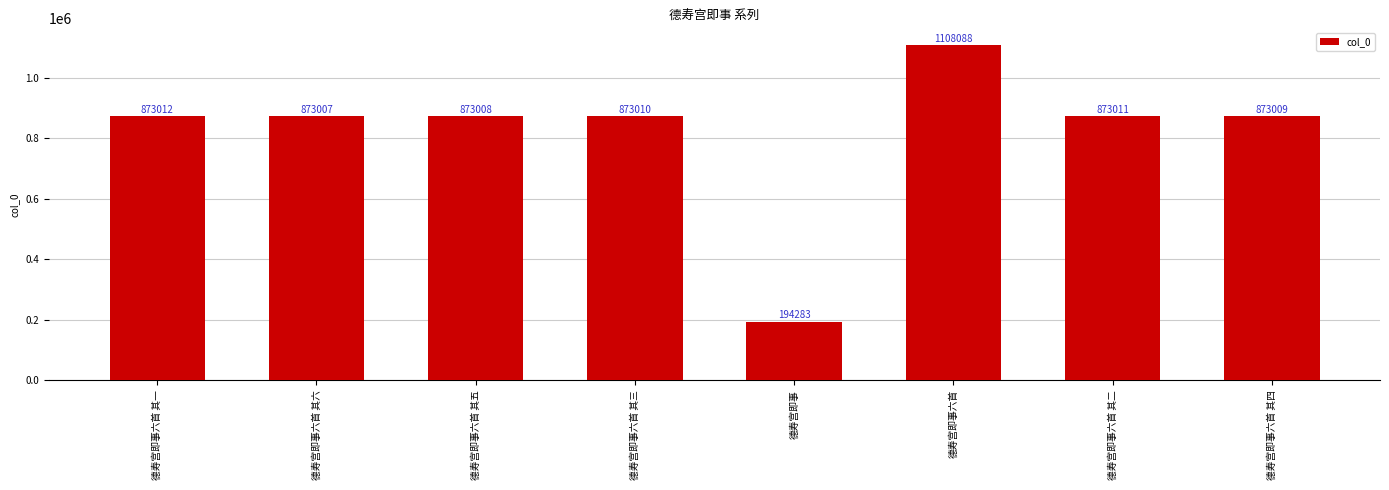

True or false: the data shows 873011 at 德寿宫即事六首 其二.

True